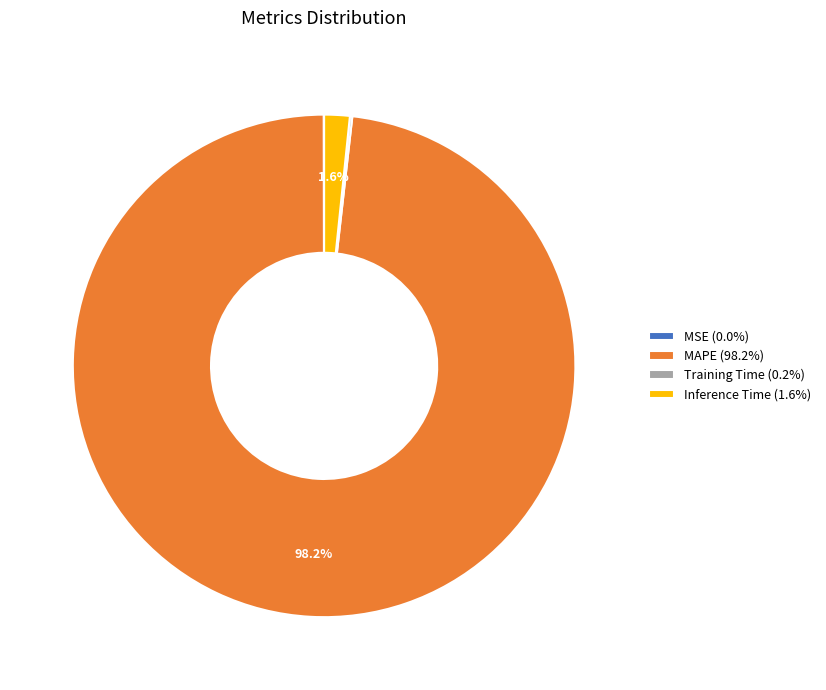

What percentage is NOT represented by MAPE?

1.8%